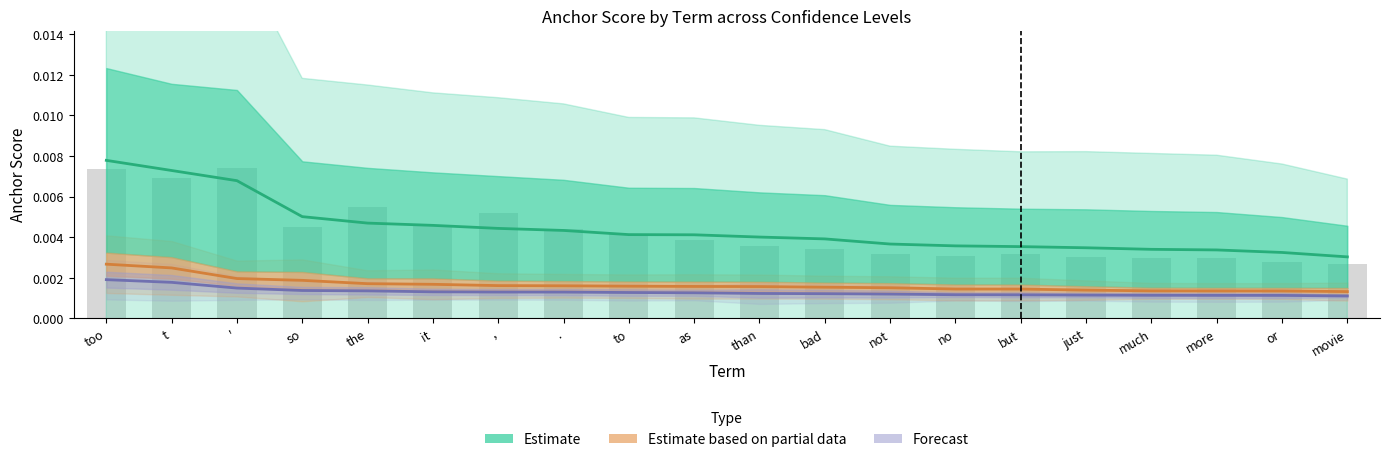

How many groups of bars are there?

20